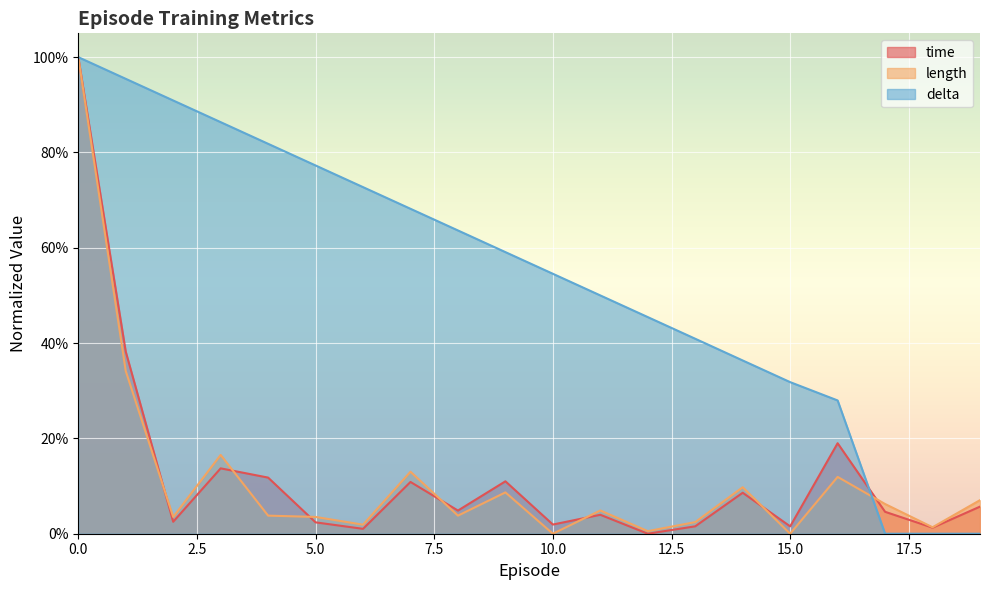

Which series has the largest total across all categories?

delta